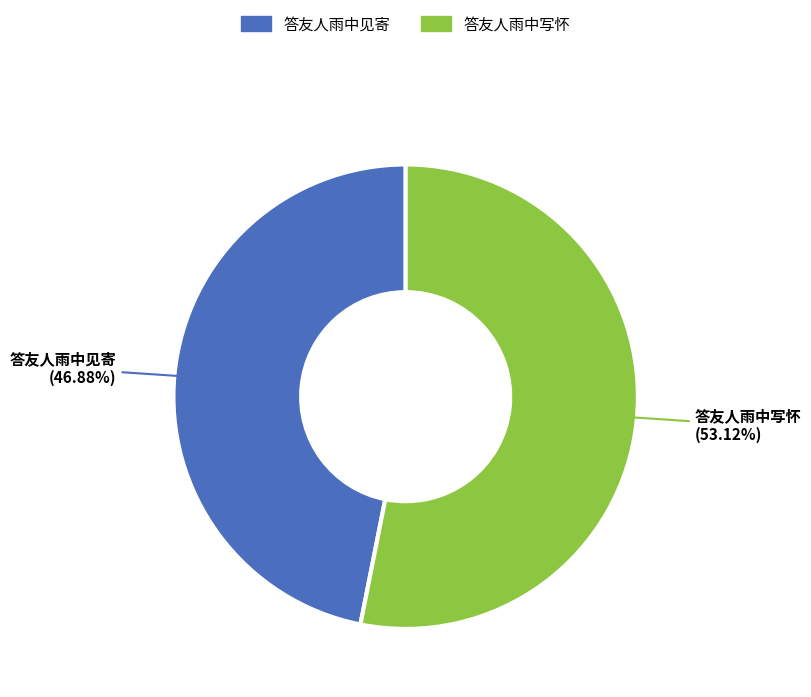

To the nearest percent, what portion does 答友人雨中见寄 represent?

47%